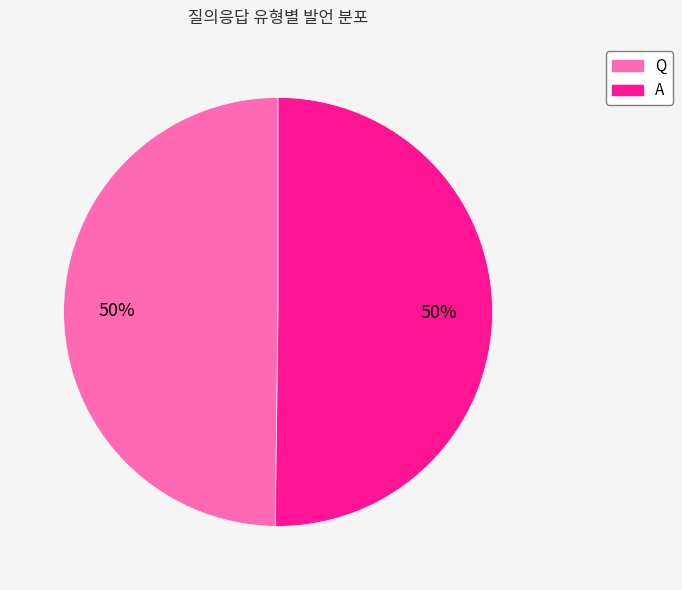

To the nearest percent, what is the combined percentage of A and Q?

100%